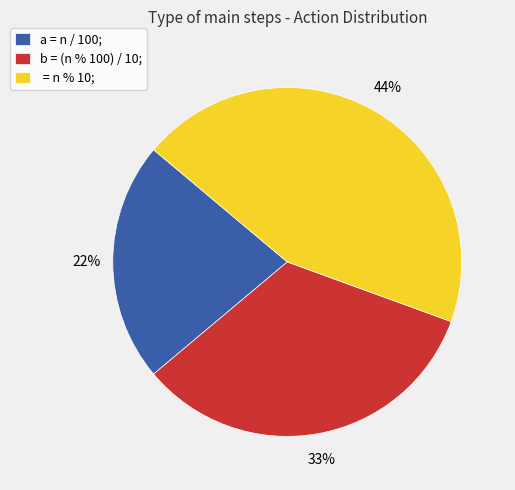

What is the ratio of the value at a = n / 100; to the value at b = (n % 100) / 10;?

0.7